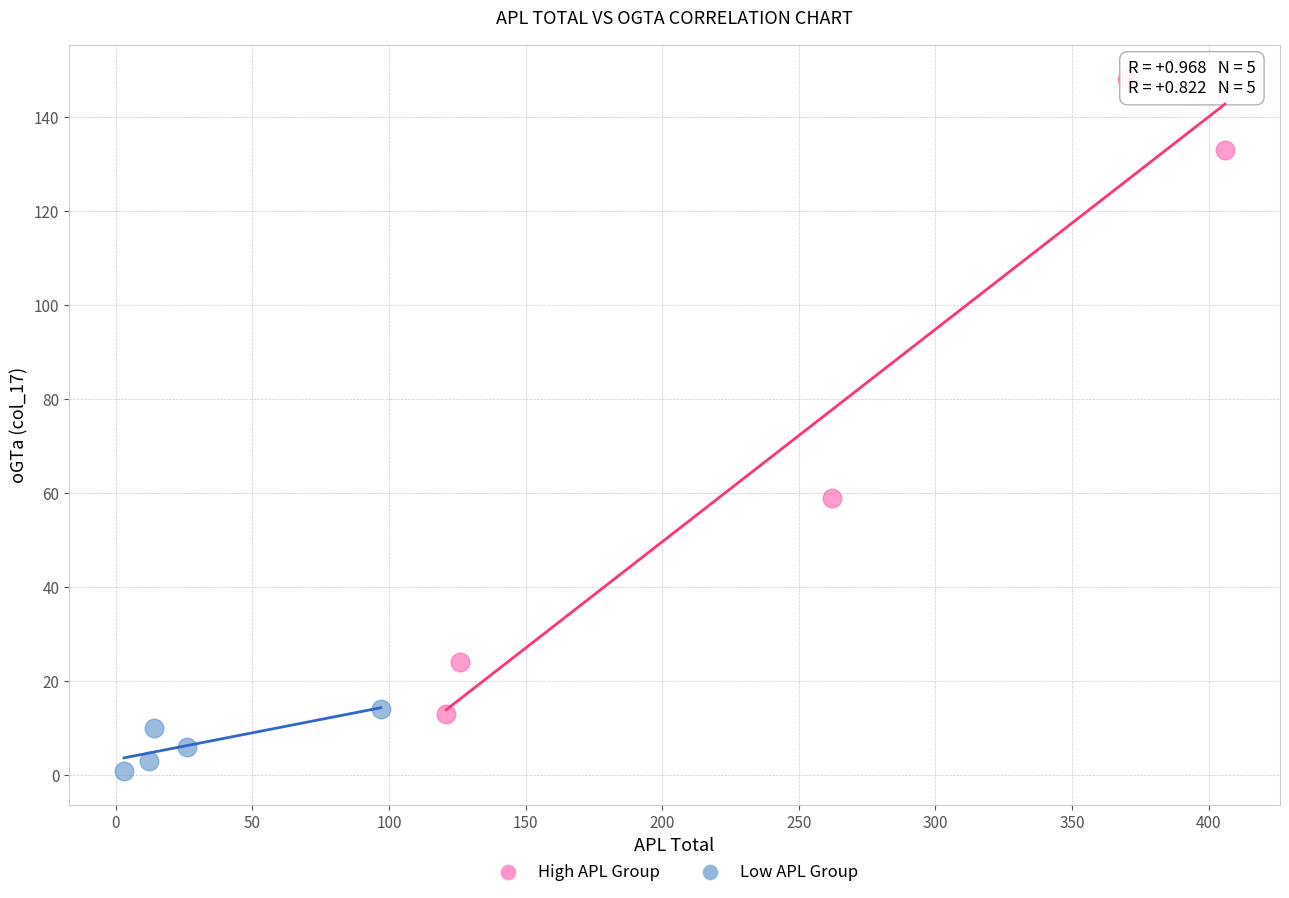

Which series reaches the maximum Y coordinate?

High APL Group